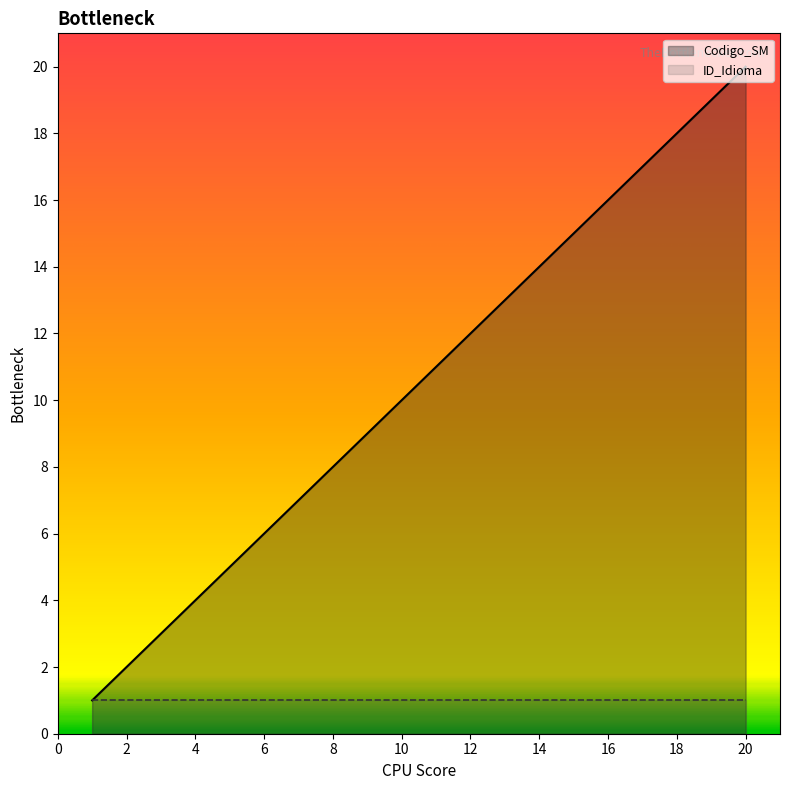

What is the maximum value shown in the chart?

20